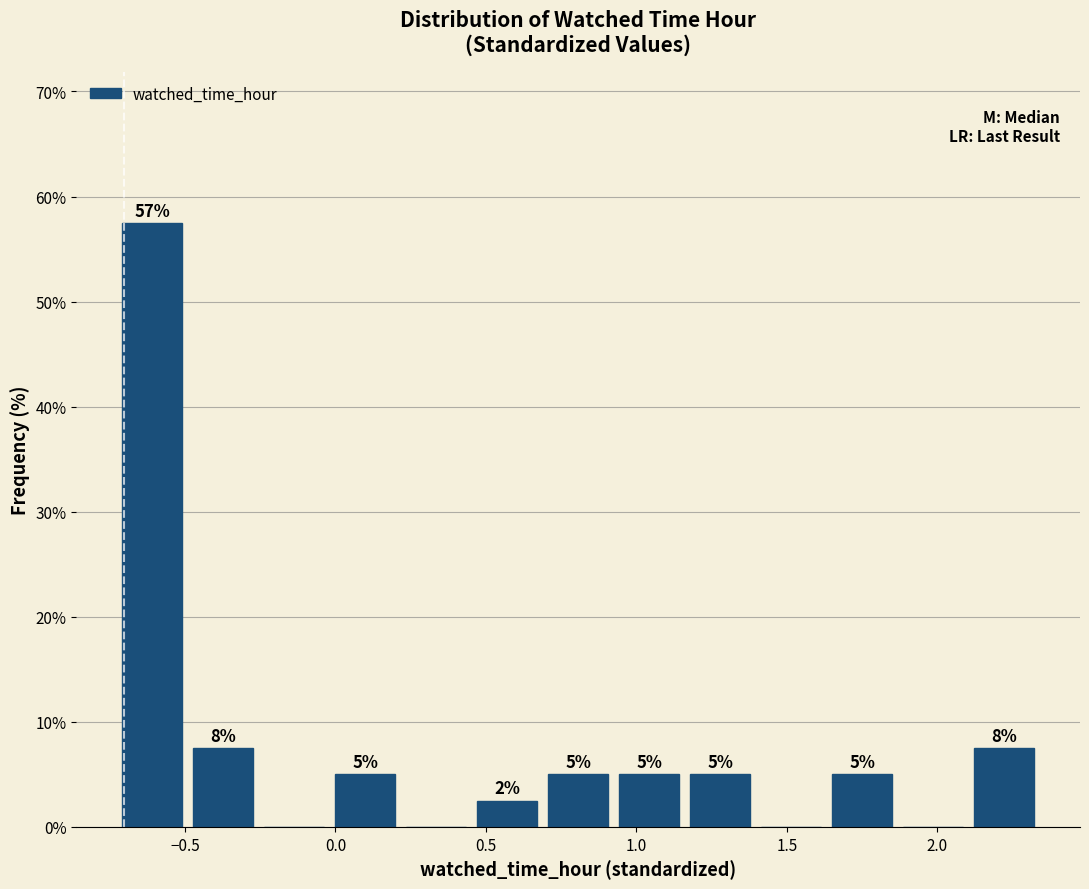

Which range on the x-axis has the tallest bar?

-0.75 to -0.50